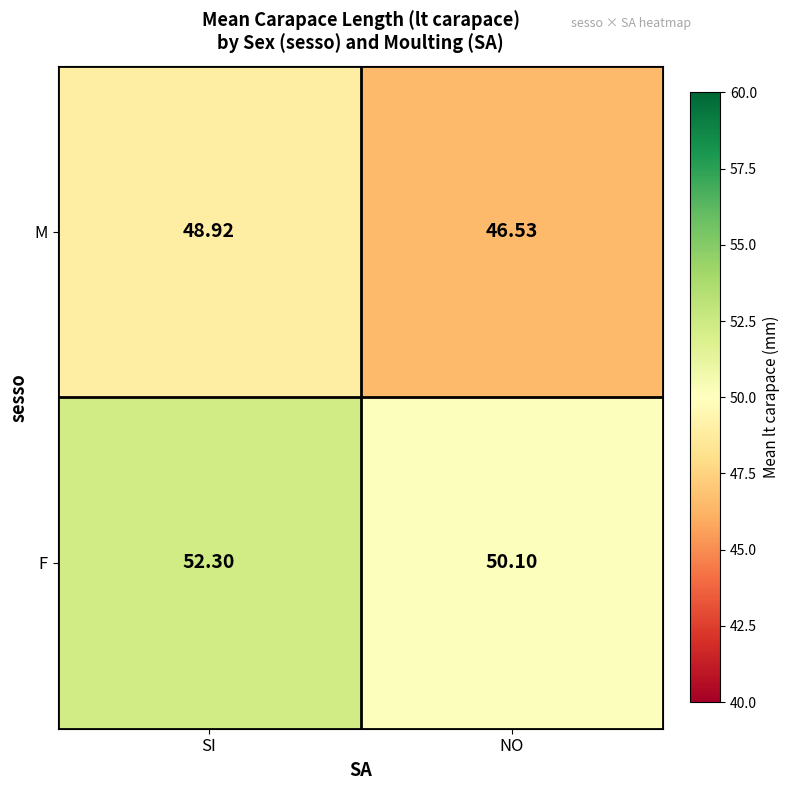

How many distinct data groups are displayed?

2